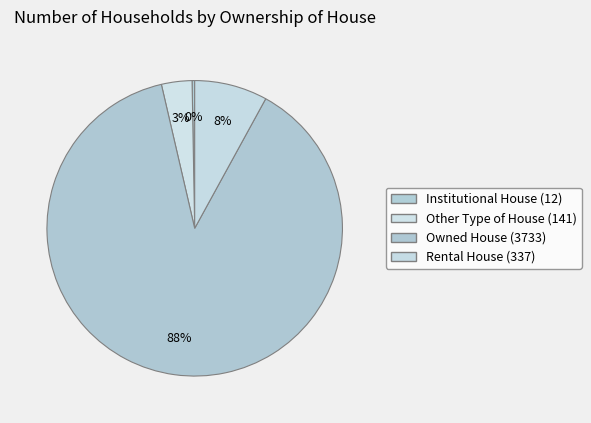

Between Rental House and Other Type of House, which is larger?

Rental House